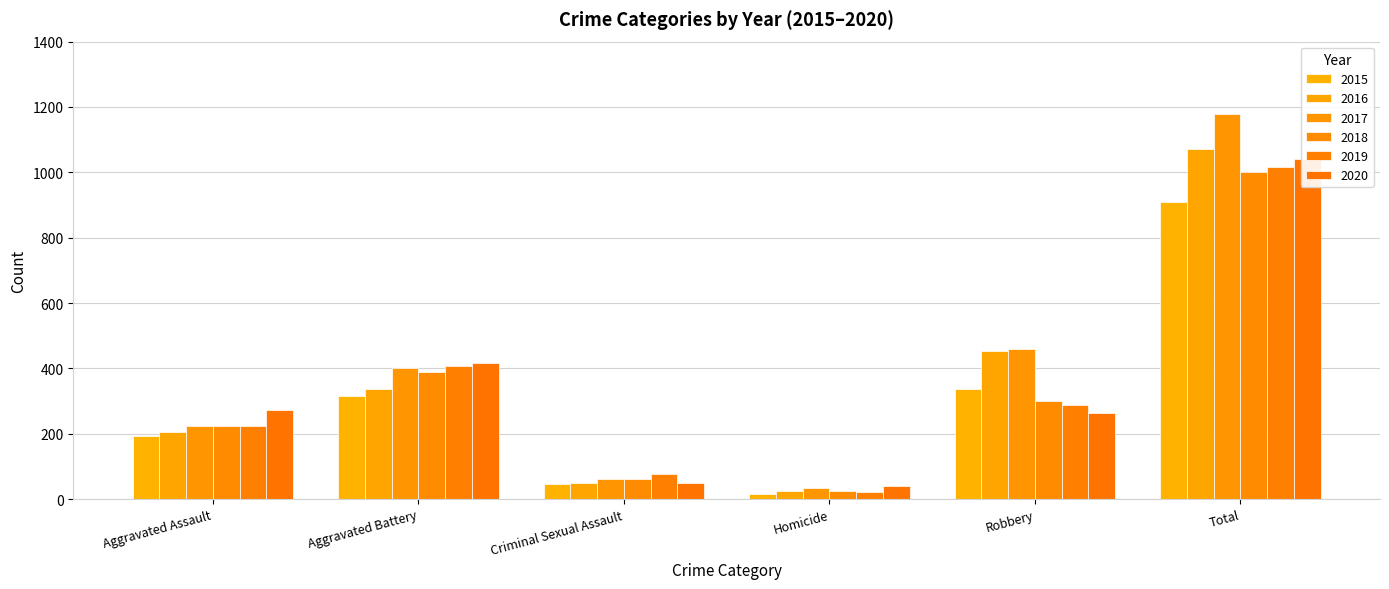

What position from the left is Aggravated Assault?

1